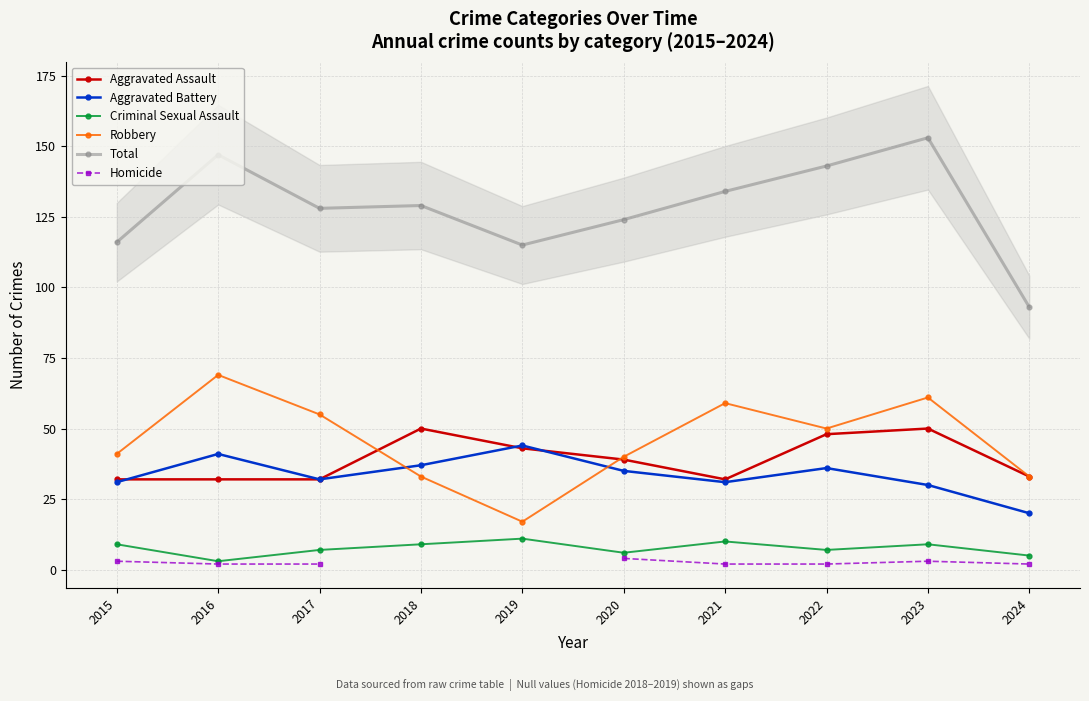

At how many categories does at least one series exceed 79?

10